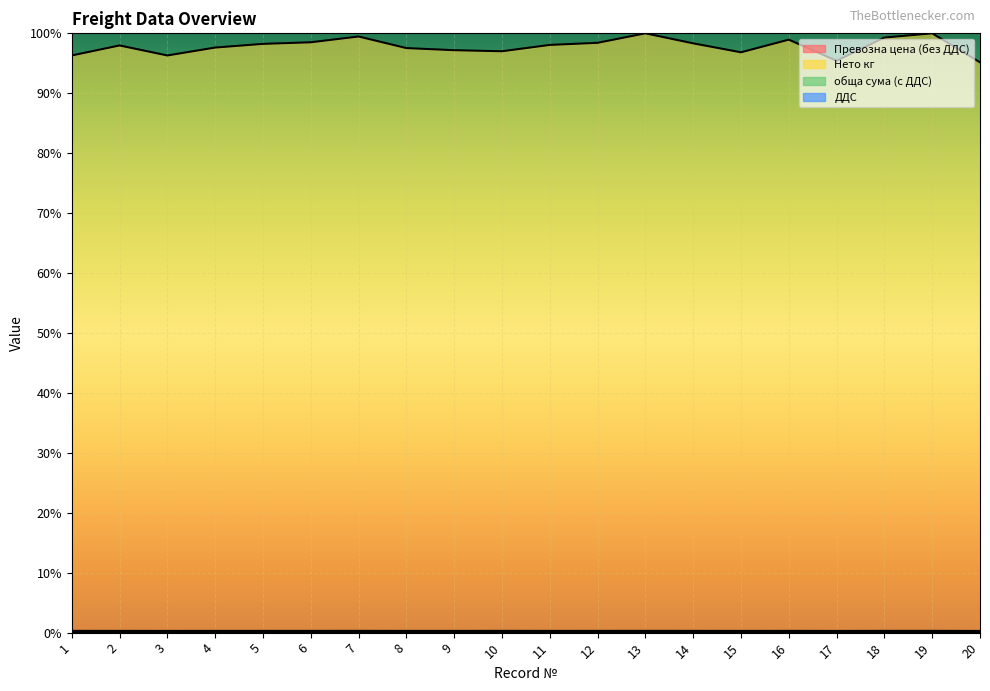

True or false: Нето кг and Превозна цена (без ДДС) cross at least once.

False